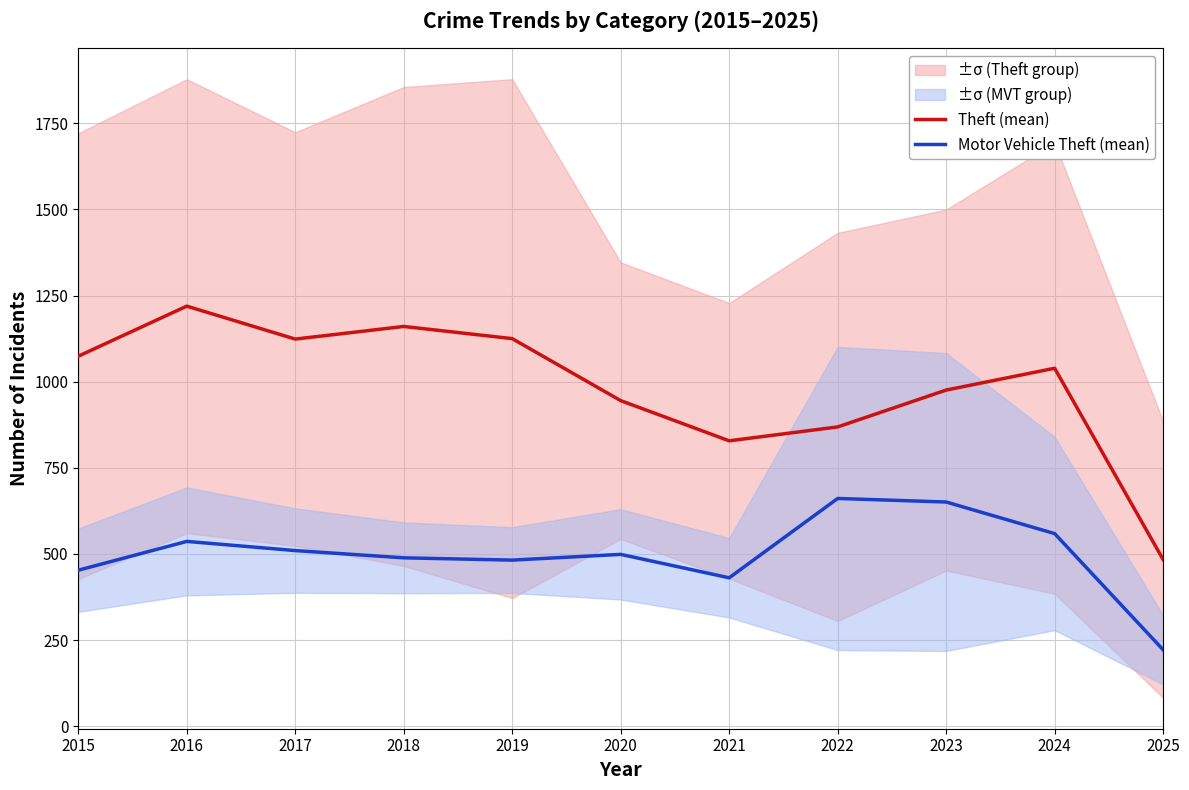

True or false: Motor Vehicle Theft (mean) has a value of 482.0 at 2019.

True